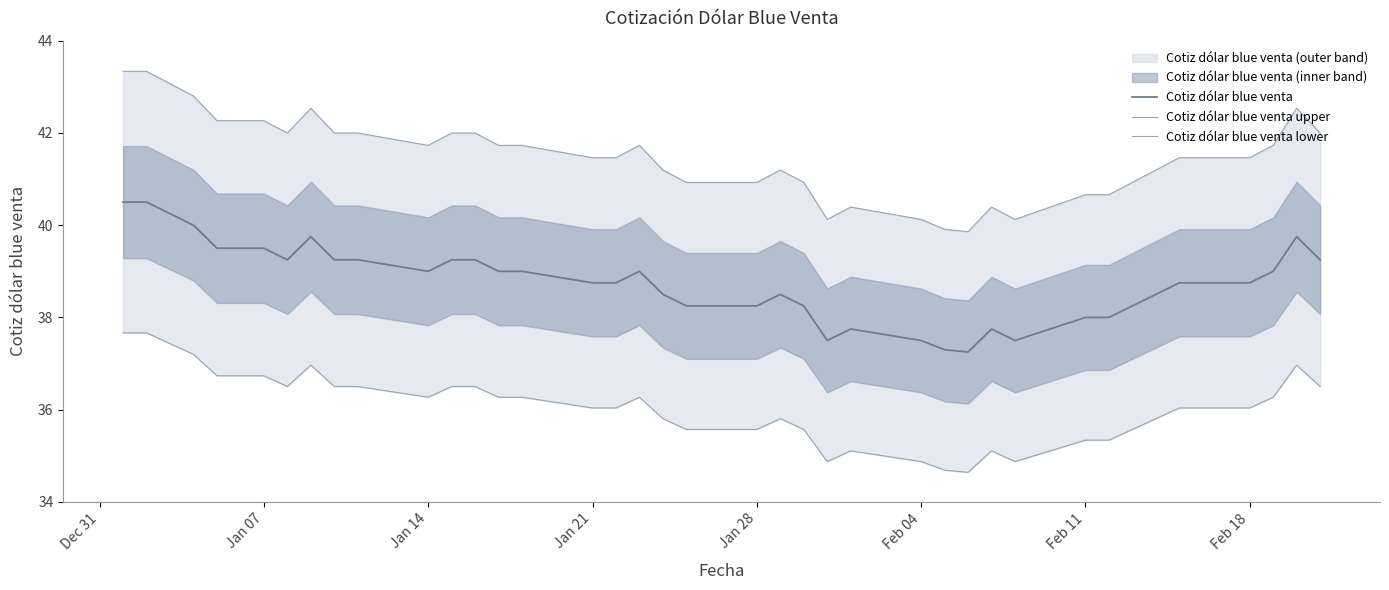

What is the maximum value for Cotiz dólar blue venta?

40.5